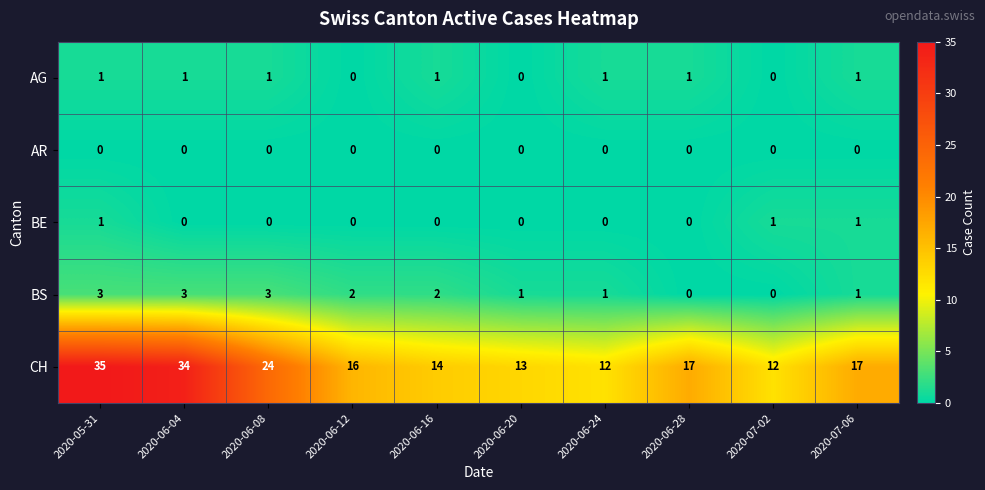

At how many categories does at least one series exceed 1?

10